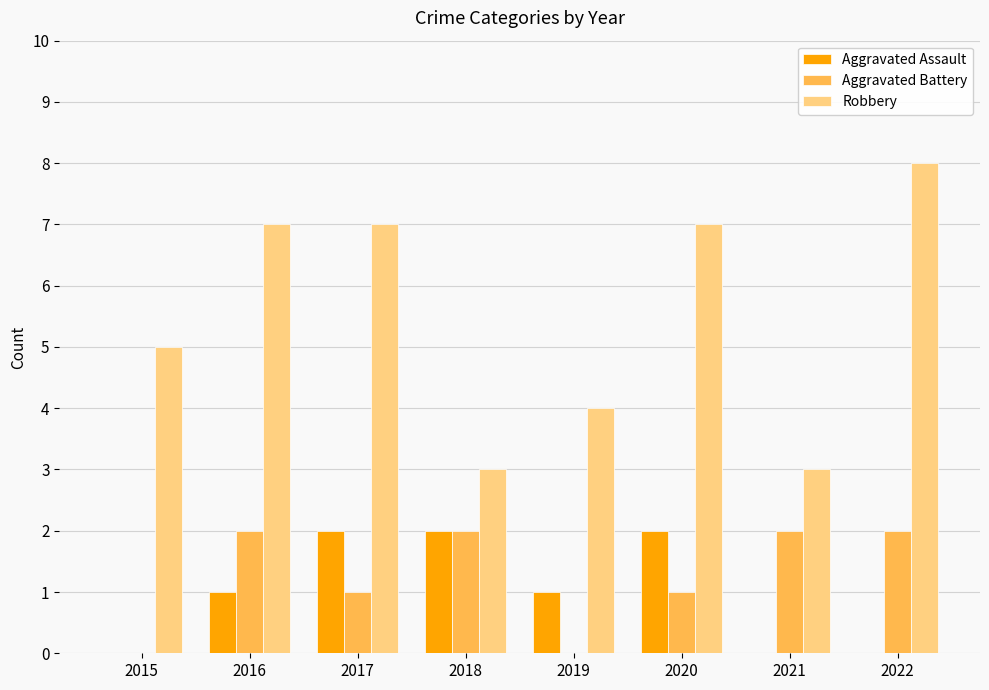

Count the number of data series in this chart.

3